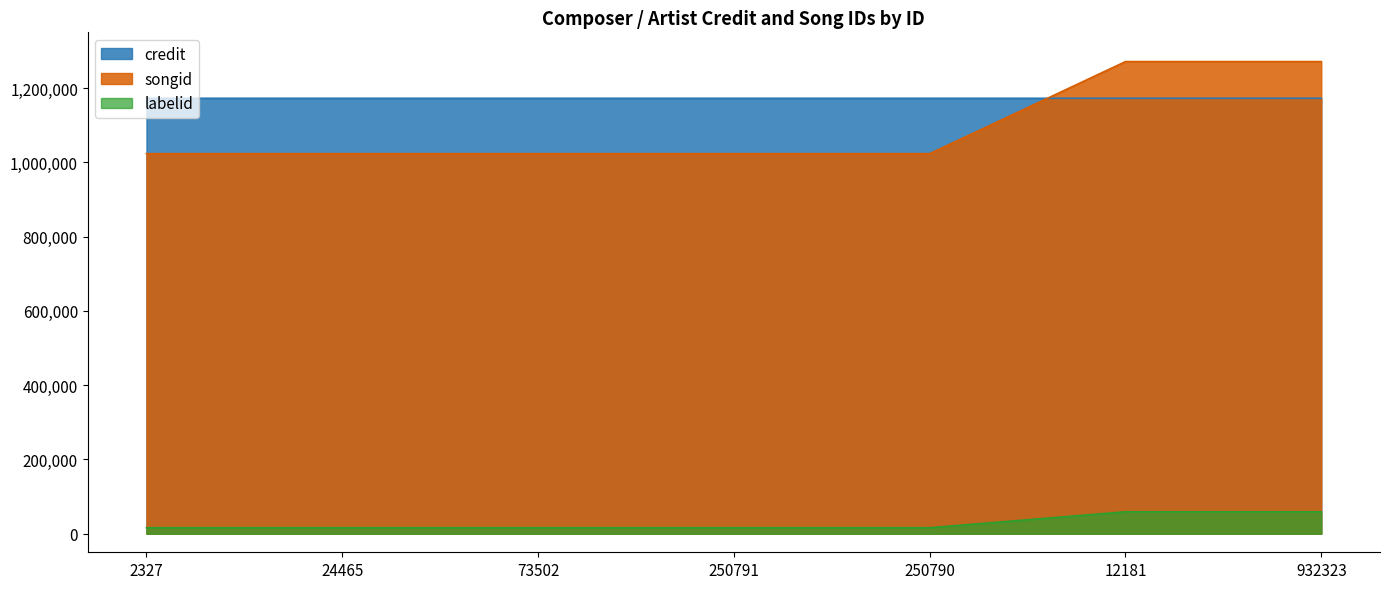

Which series has the widest spread of values?

songid